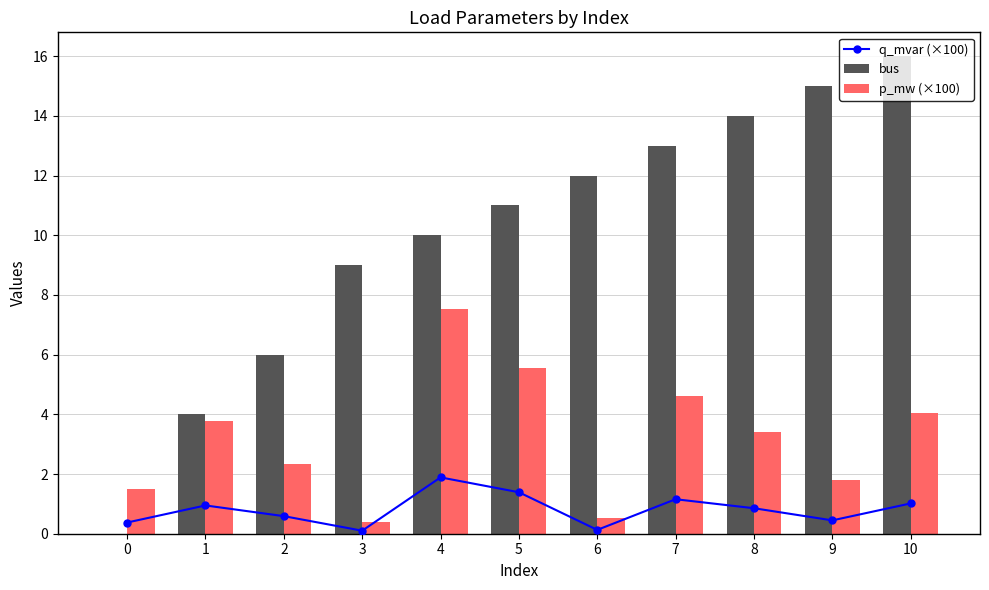

At which category is the sum across all series the highest?

10